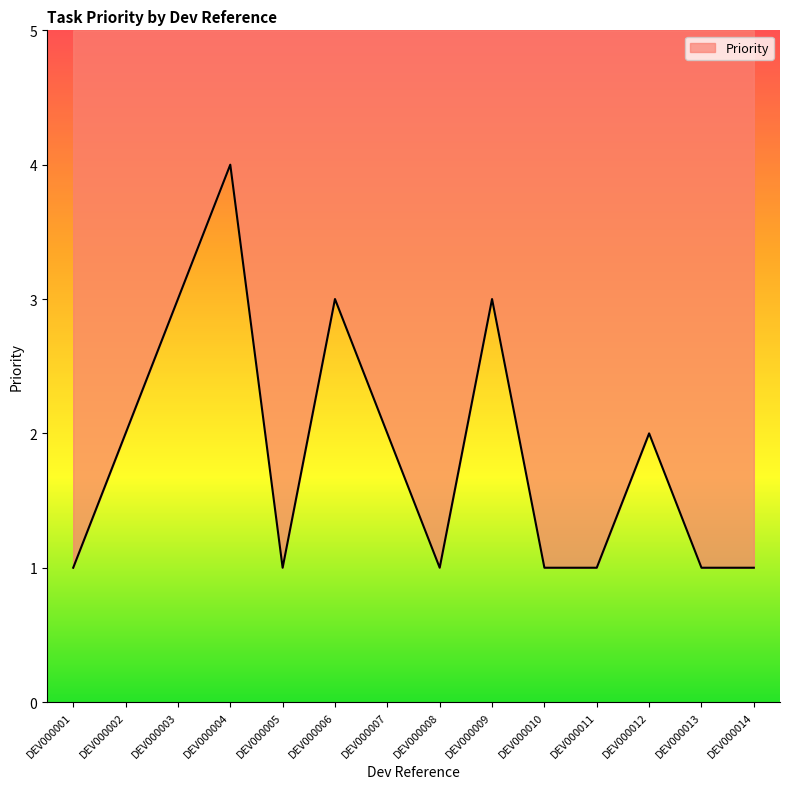

Which label corresponds to the smallest value in the chart?

DEV000001